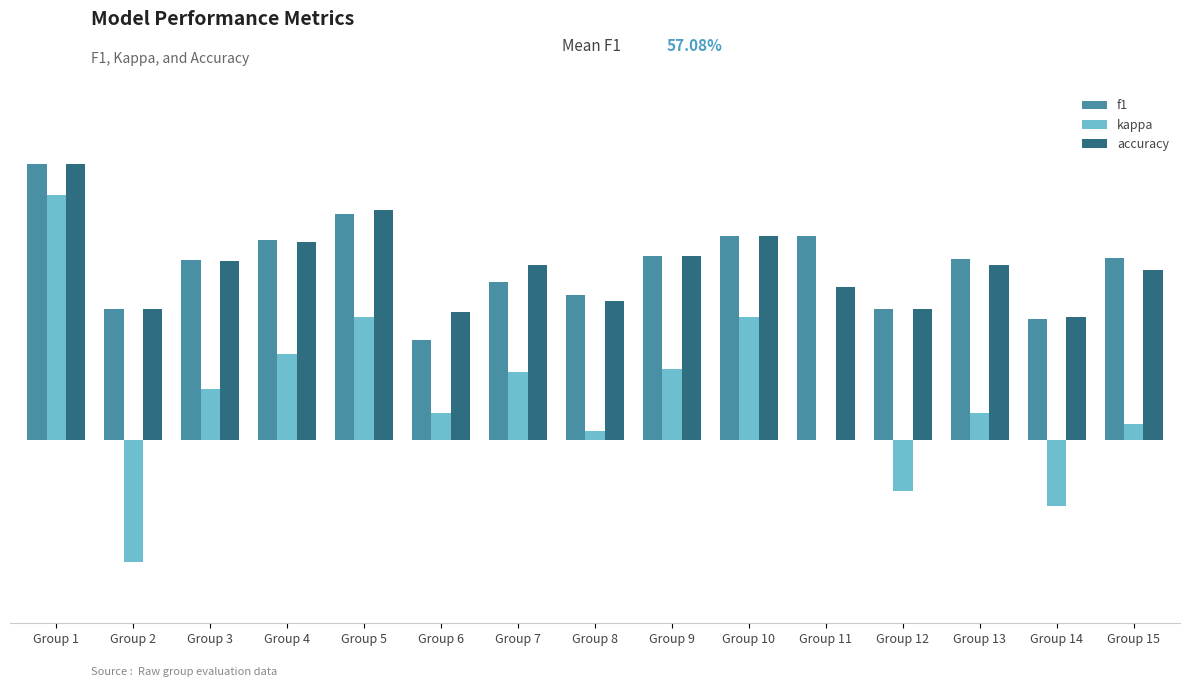

Which has a higher value, Group 2 or Group 7?

Group 7